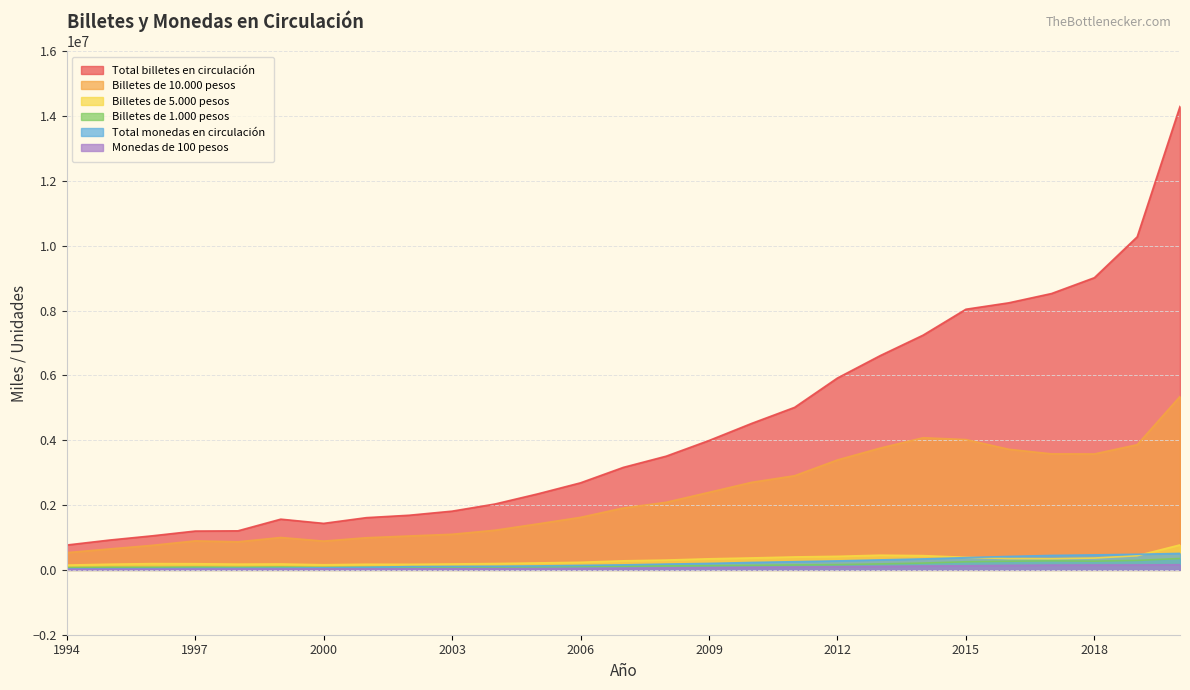

What are all the series names shown in the legend?

Total billetes en circulación, Billetes de 10.000 pesos, Billetes de 5.000 pesos, Billetes de 1.000 pesos, Total monedas en circulación, Monedas de 100 pesos